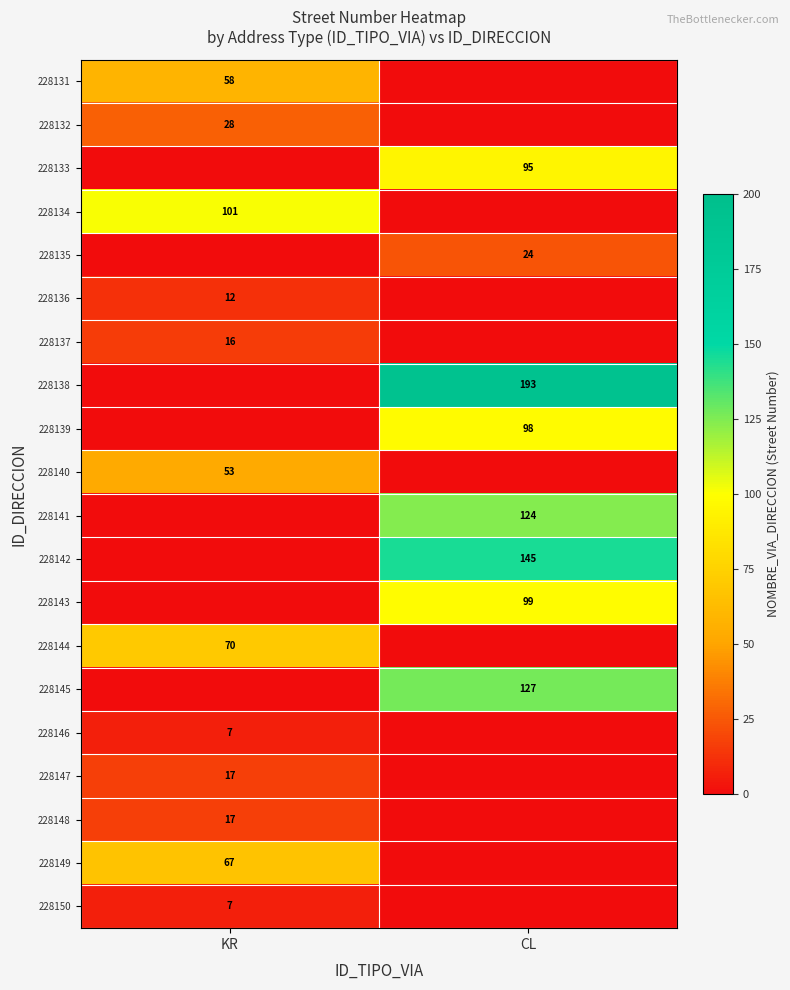

Between KR and CL, which is larger?

KR